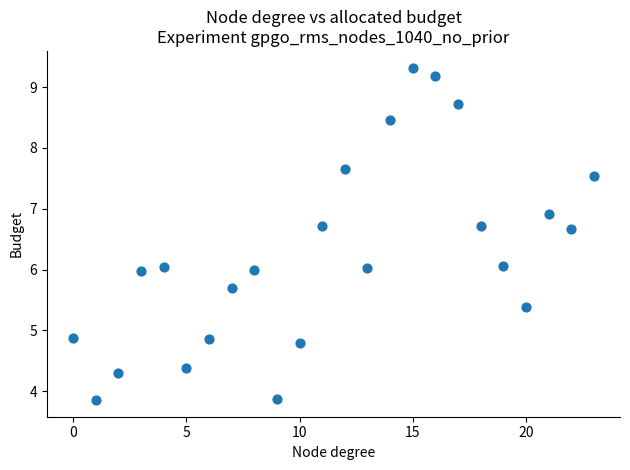

What is the range of Y values (max minus min)?

5.5